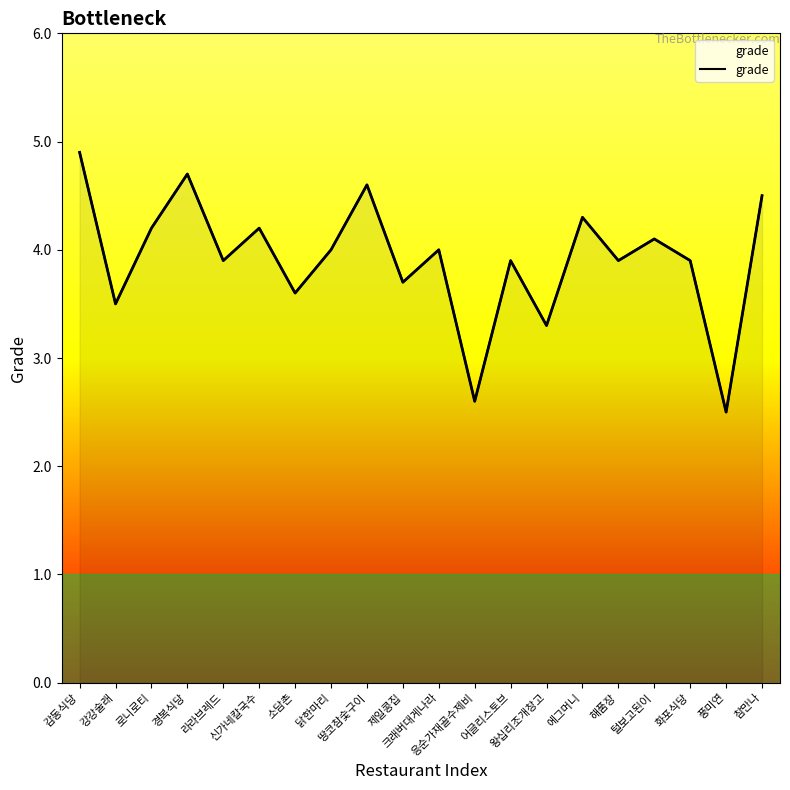

What is the sum of the values at 신가네칼국수 and 해품장?

8.1